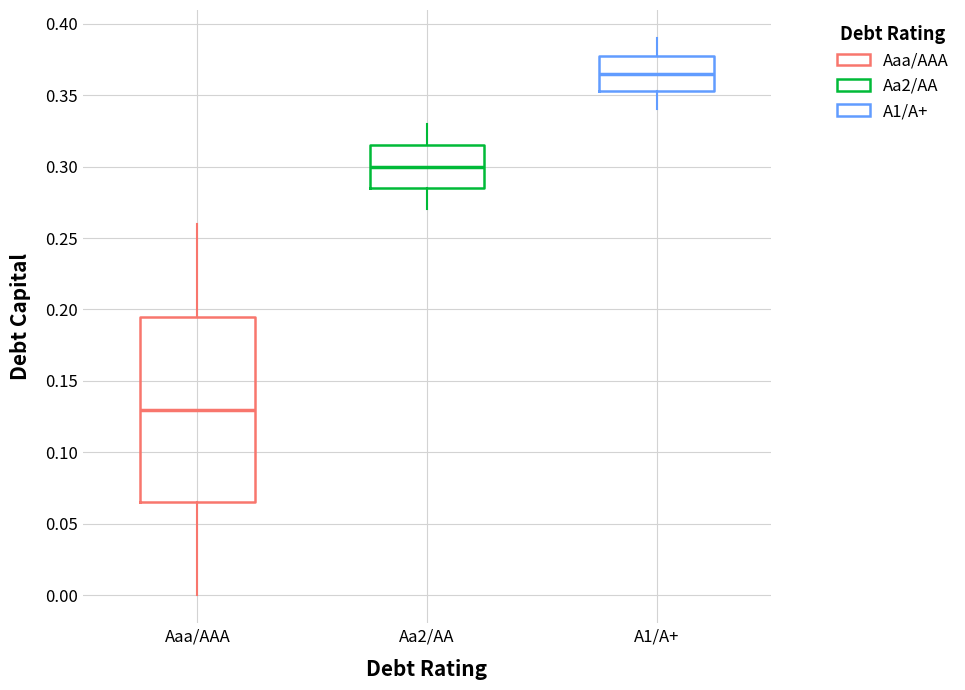

Comparing the boxes themselves (not the whiskers), which one is the tallest?

Aaa/AAA